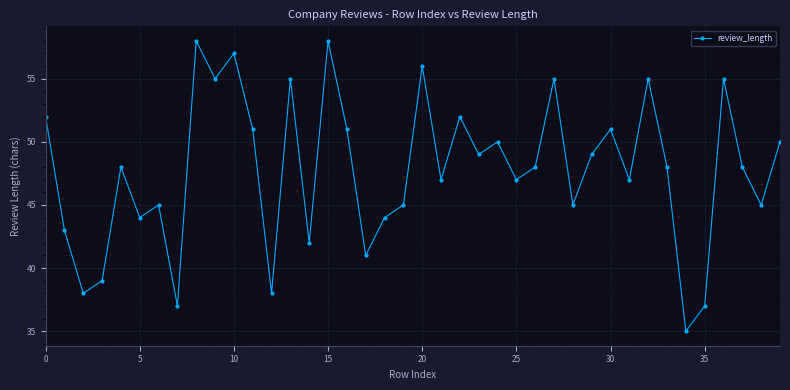

What is the difference between the maximum and second lowest values?

21